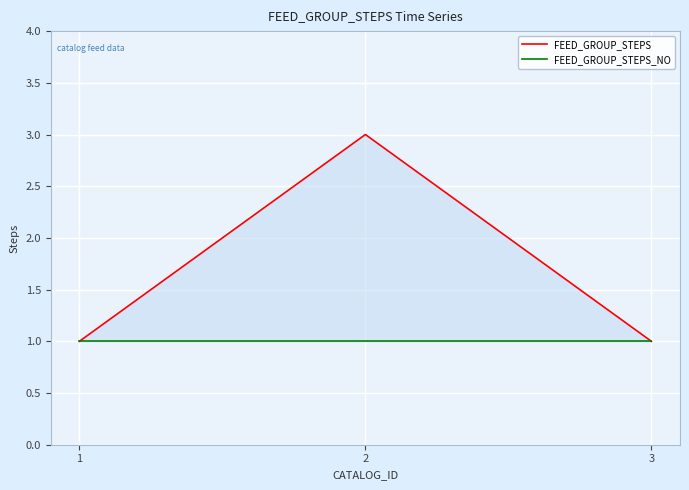

Which series has the largest total across all categories?

FEED_GROUP_STEPS